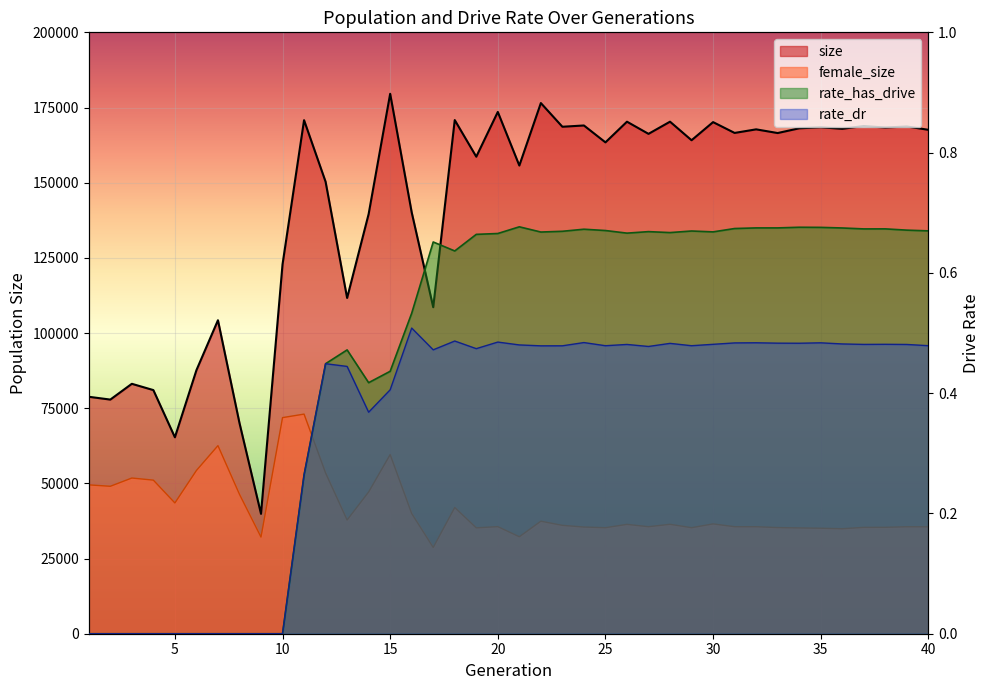

What is the average value of the female_size series?

41868.3